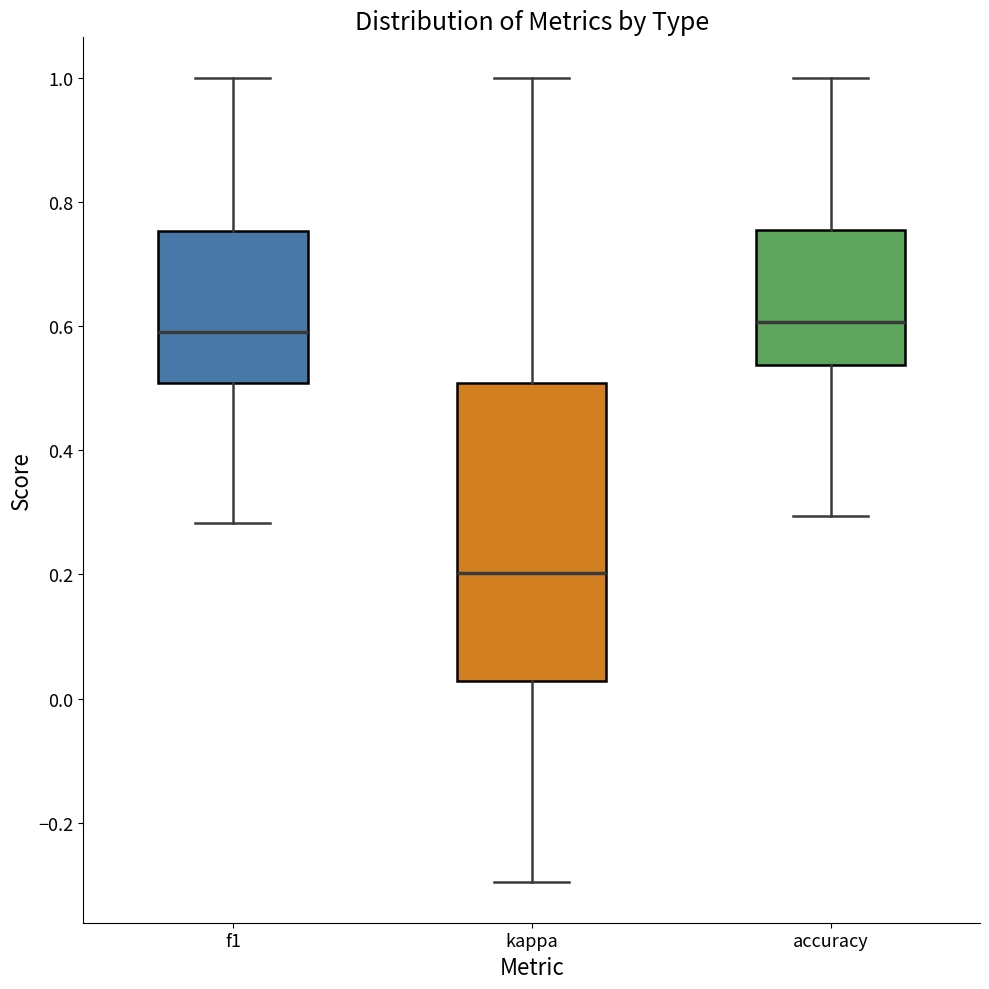

Reading left to right, read every box against the y-axis: the position of its median line, the range the box covers, and the ends of its whiskers. The values are not printed on the chart, so give them approximately, as read against the axis.

f1: median 0.60, box 0.50 to 0.76, whiskers 0.28 to 1.00
kappa: median 0.20, box 0.02 to 0.50, whiskers -0.30 to 1.00
accuracy: median 0.60, box 0.54 to 0.76, whiskers 0.30 to 1.00